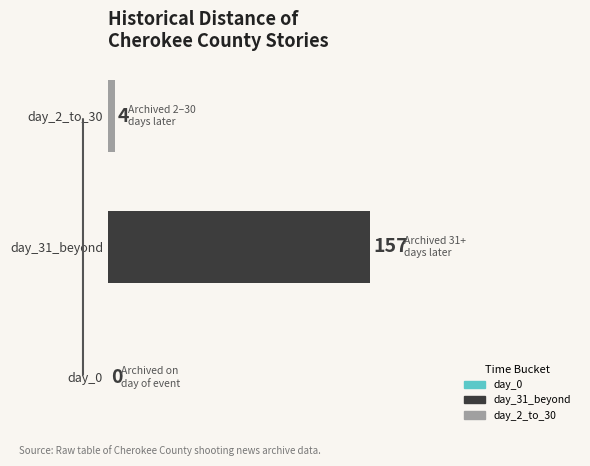

Where is the data nearest to the value 78?

day_2_to_30